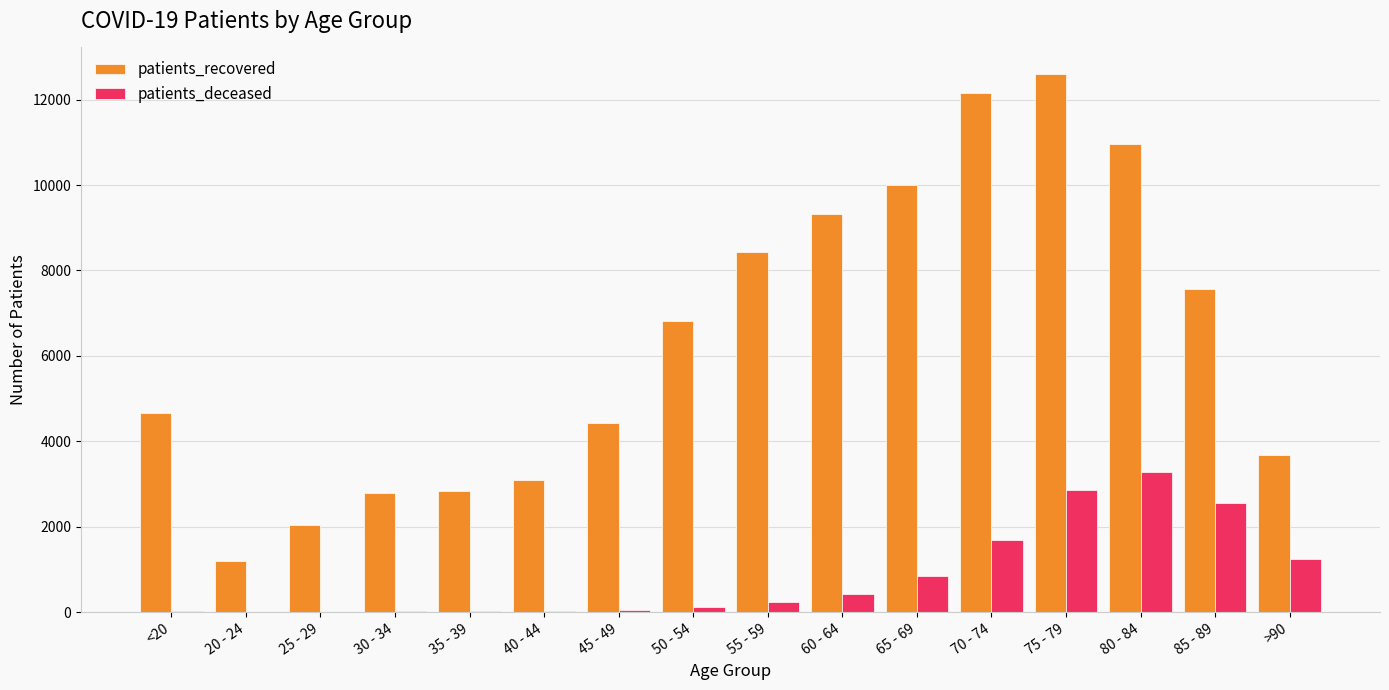

Where is patients_recovered nearest to the value 6893?

50 - 54